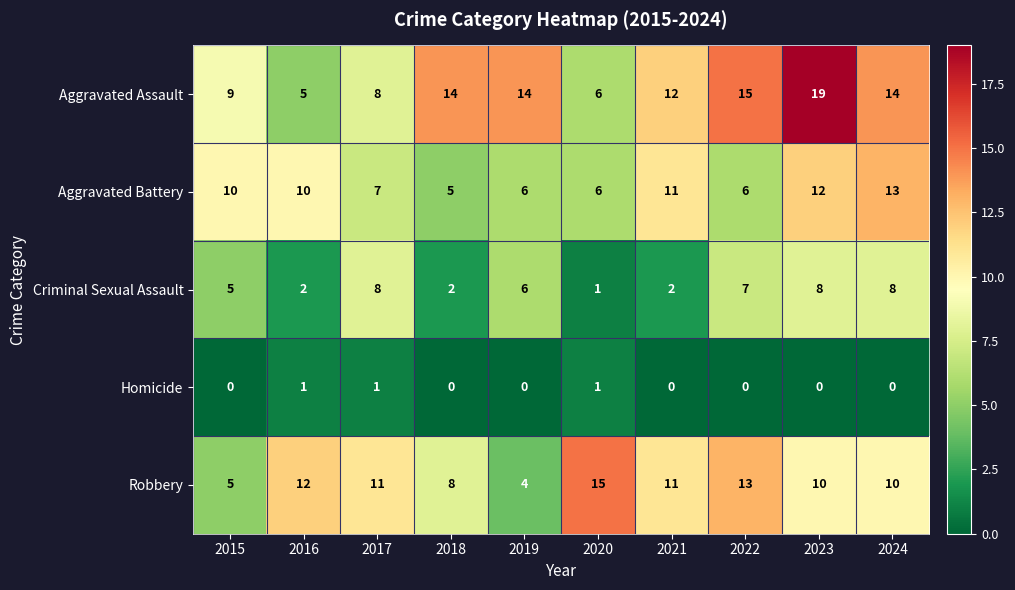

Between 2019 and 2024, which series saw the biggest shift?

Aggravated Battery